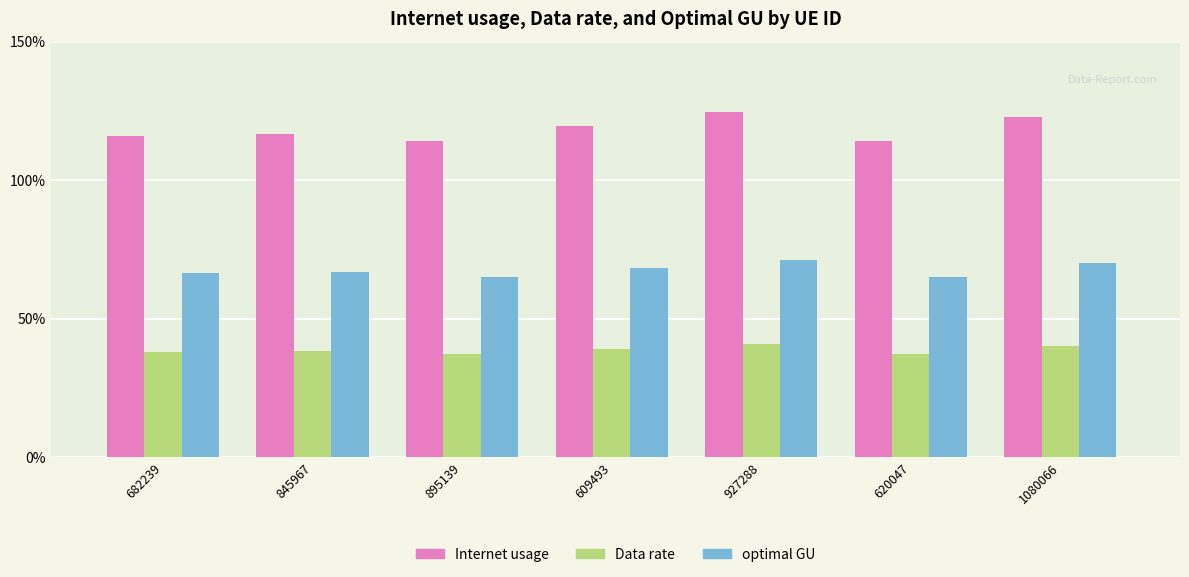

How many data points does each series have?

7